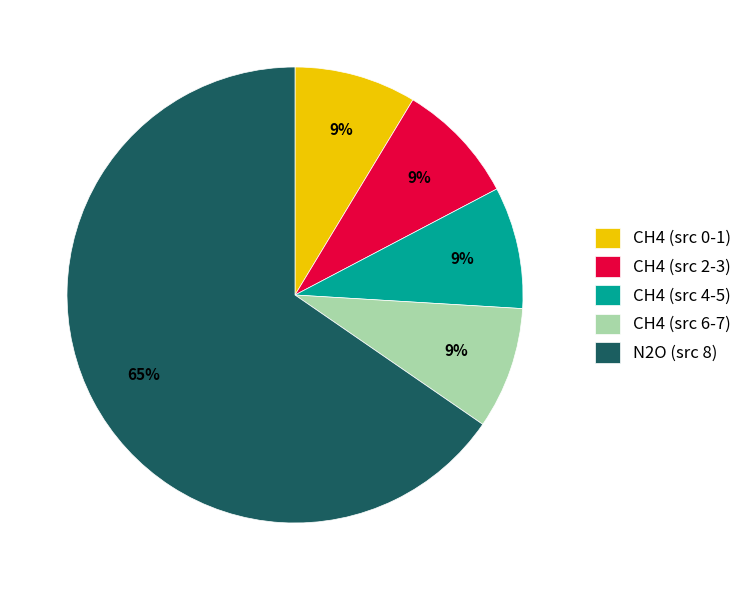

Which slice is the largest?

N2O (src 8)